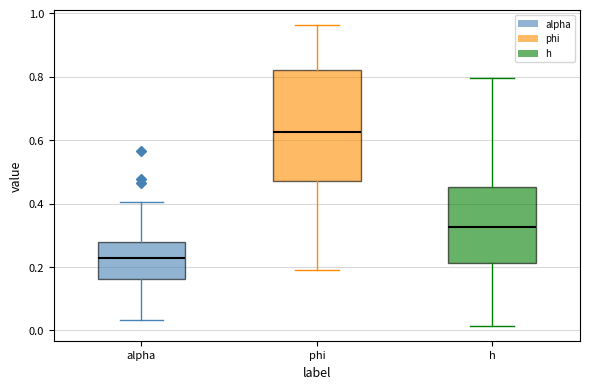

Reading left to right, transcribe this box plot: for each box, give where its median line is, the range the box spans, and where its two whiskers end, as read against the y-axis. The values are not printed on the chart, so give them approximately, as read against the axis.

alpha: median 0.22, box 0.16 to 0.28, whiskers 0.04 to 0.40
phi: median 0.62, box 0.48 to 0.82, whiskers 0.20 to 0.96
h: median 0.32, box 0.22 to 0.46, whiskers 0.02 to 0.80